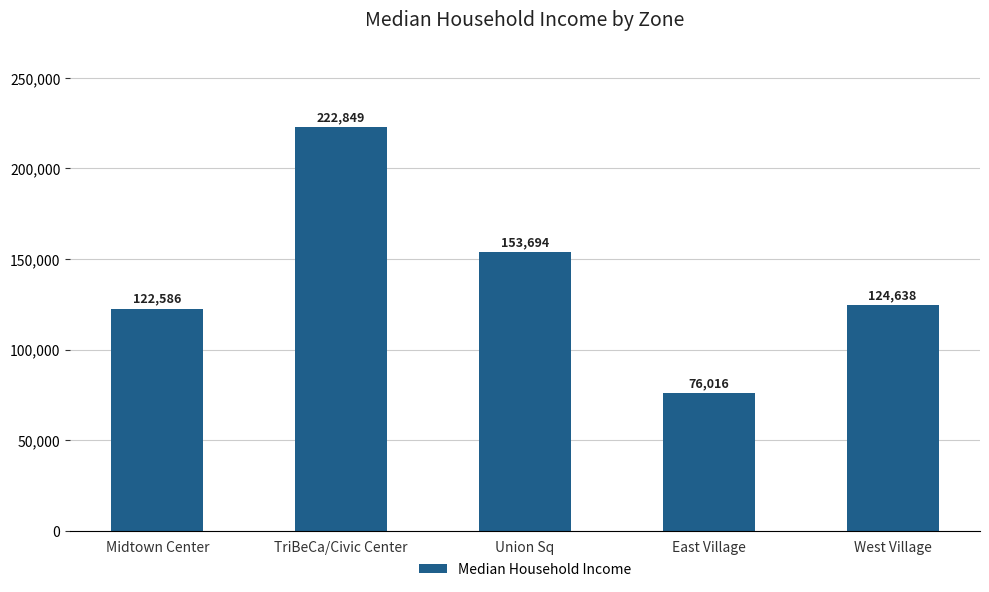

List the labels in order of value, smallest first.

East Village, Midtown Center, West Village, Union Sq, TriBeCa/Civic Center